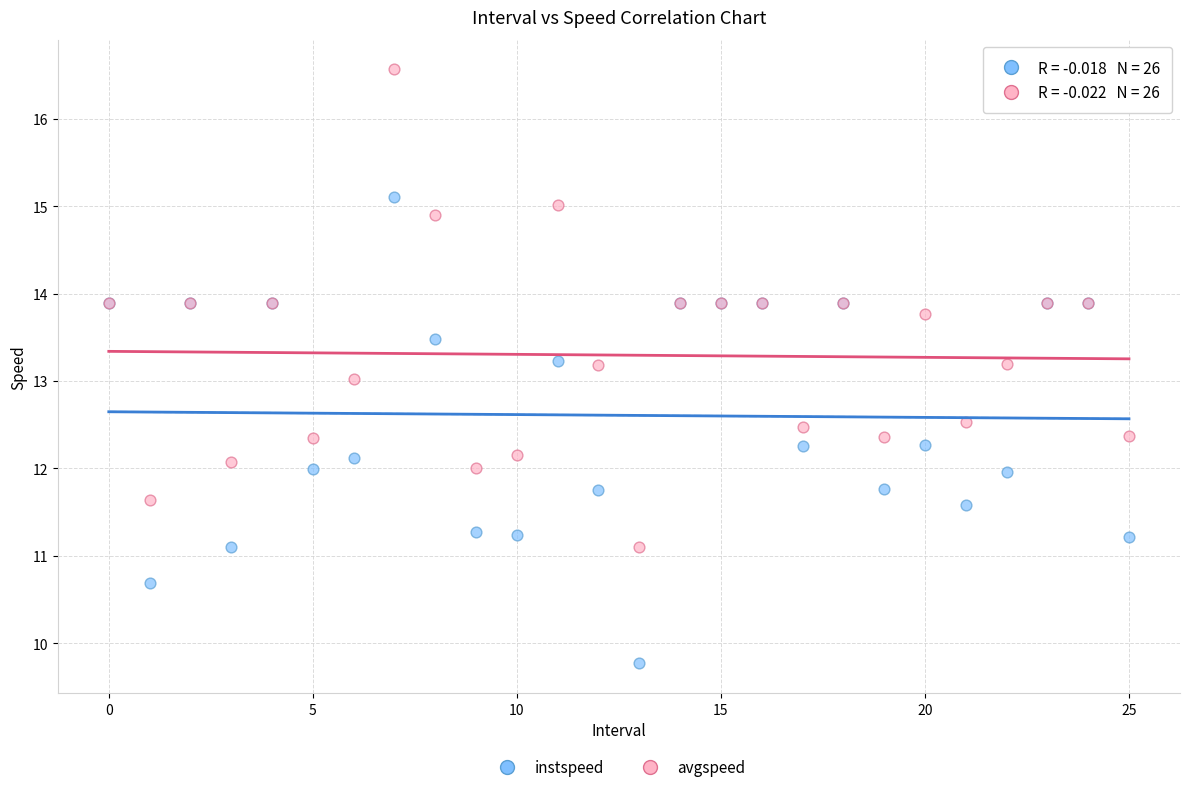

Which series contains the highest Y value?

avgspeed